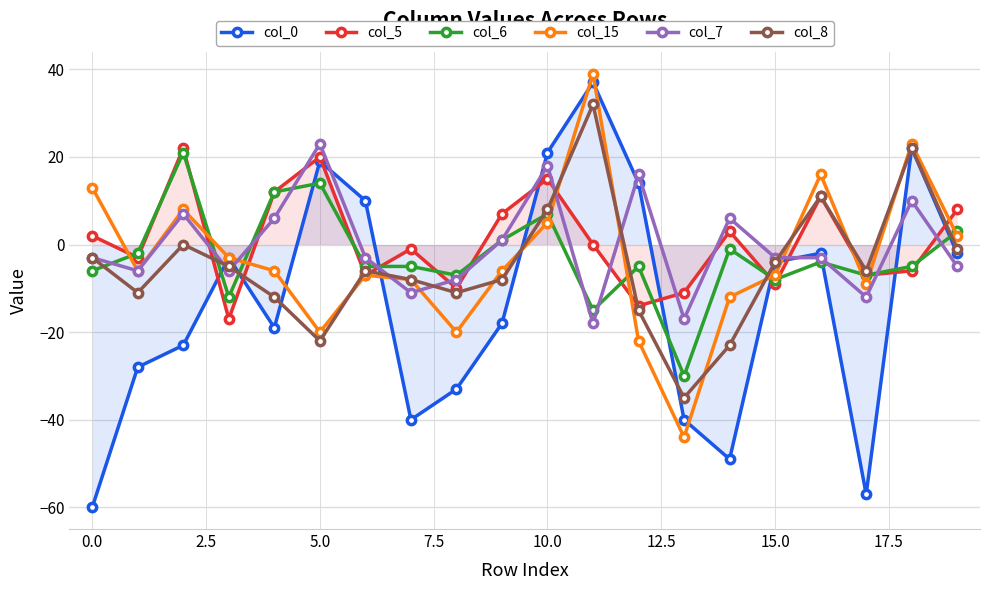

Reading right to left, list all the values displayed in this chart.

col_0: -2	22	-57	-2	-4	-49	-40	14	37	21	-18	-33	-40	10	19	-19	-3	-23	-28	-60
col_5: 8	-6	-7	11	-9	3	-11	-14	0	15	7	-10	-1	-7	20	12	-17	22	-3	2
col_6: 3	-5	-7	-4	-8	-1	-30	-5	-15	7	1	-7	-5	-5	14	12	-12	21	-2	-6
col_15: 2	23	-9	16	-7	-12	-44	-22	39	5	-6	-20	-8	-7	-20	-6	-3	8	-6	13
col_7: -5	10	-12	-3	-3	6	-17	16	-18	18	1	-8	-11	-3	23	6	-6	7	-6	-3
col_8: -1	22	-6	11	-4	-23	-35	-15	32	8	-8	-11	-8	-6	-22	-12	-5	0	-11	-3